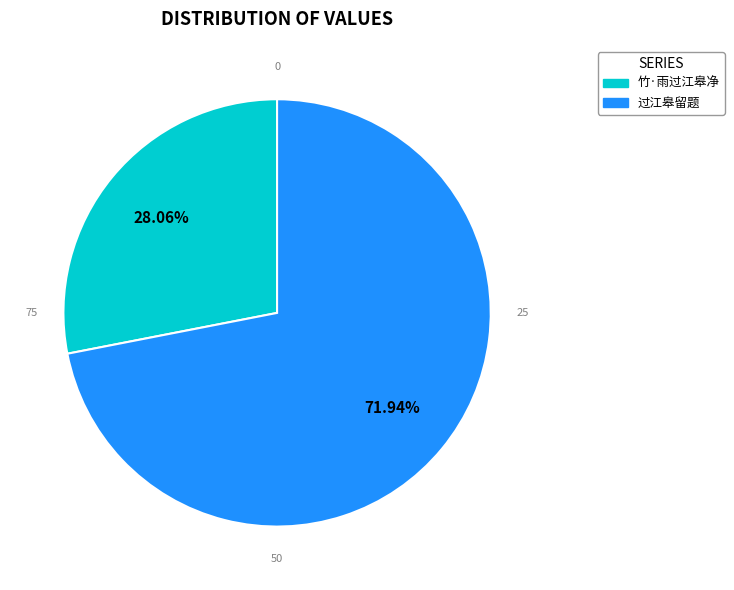

To the nearest percent, what is the combined percentage of 竹·雨过江皋净 and 过江皋留题?

100%